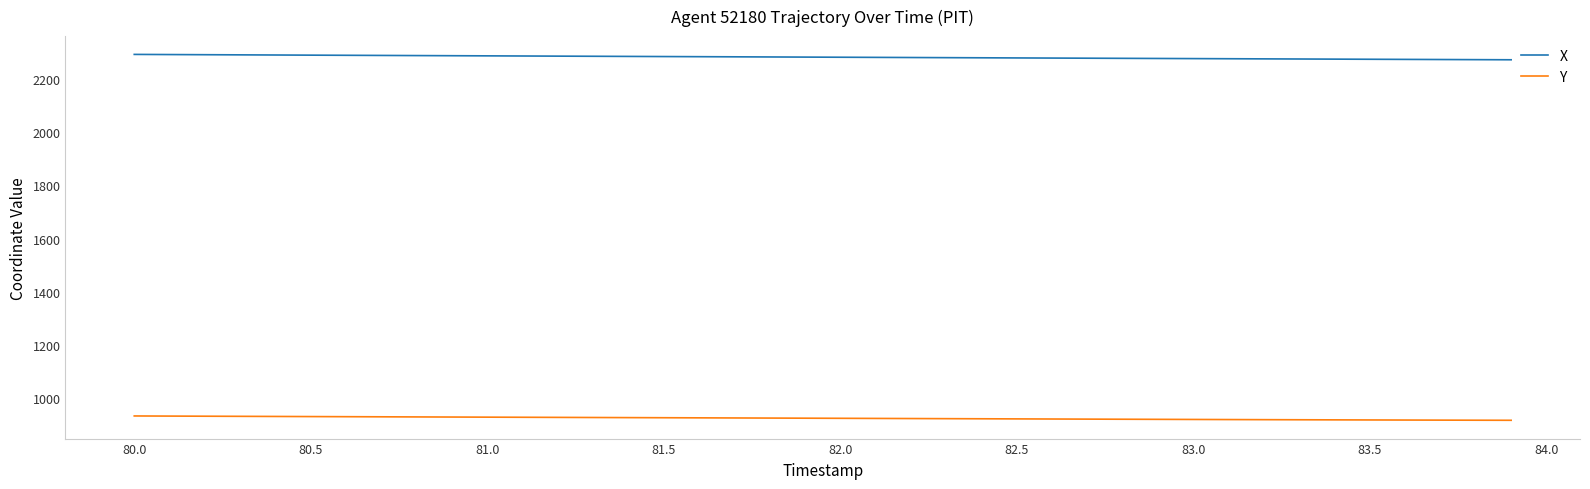

What is the smallest value displayed?

914.5